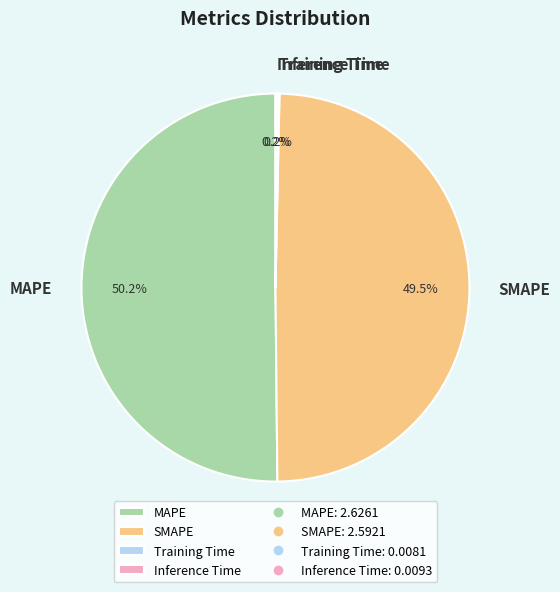

Between SMAPE and MAPE, which is larger?

MAPE